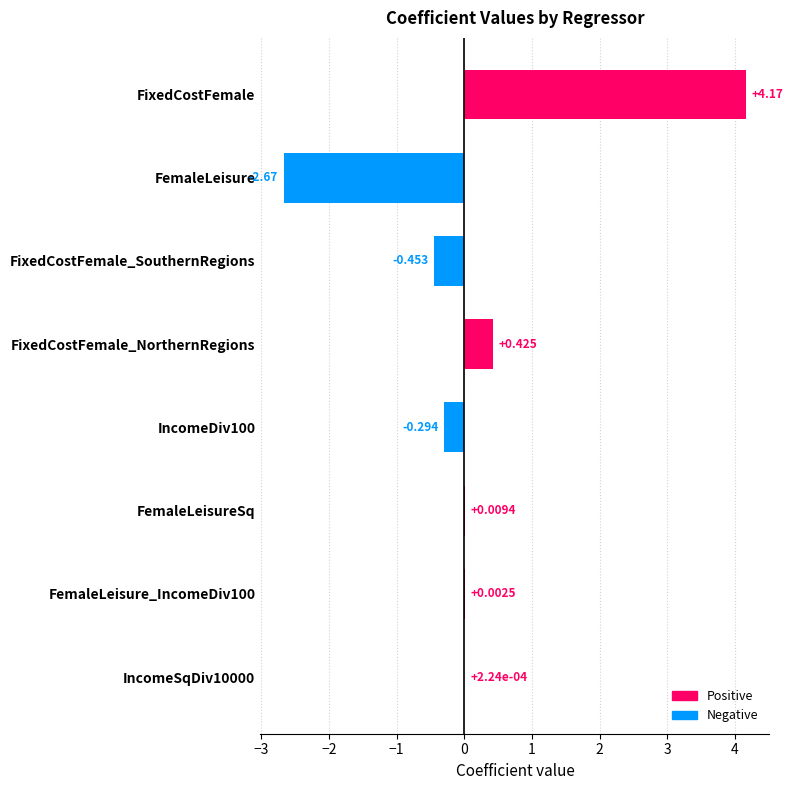

Which has a higher value, FemaleLeisureSq or FixedCostFemale?

FixedCostFemale